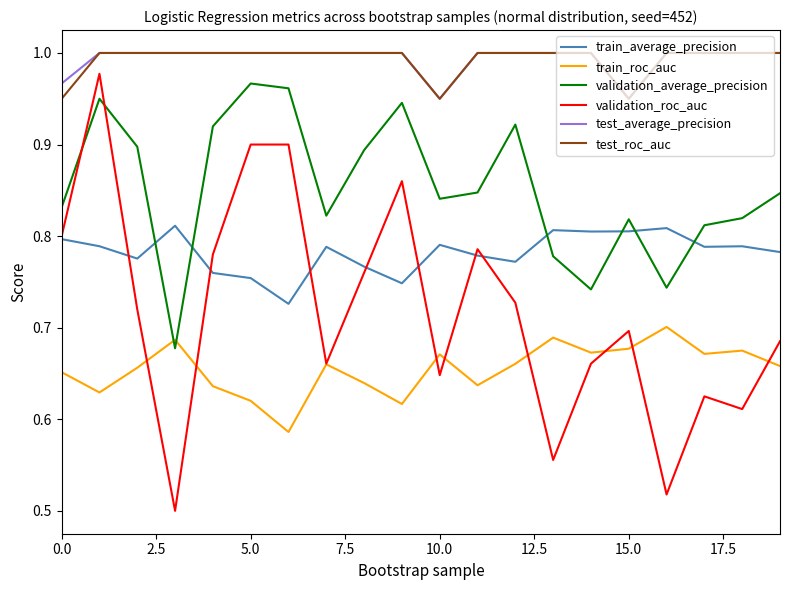

What are all the series names shown in the legend?

train_average_precision, train_roc_auc, validation_average_precision, validation_roc_auc, test_average_precision, test_roc_auc